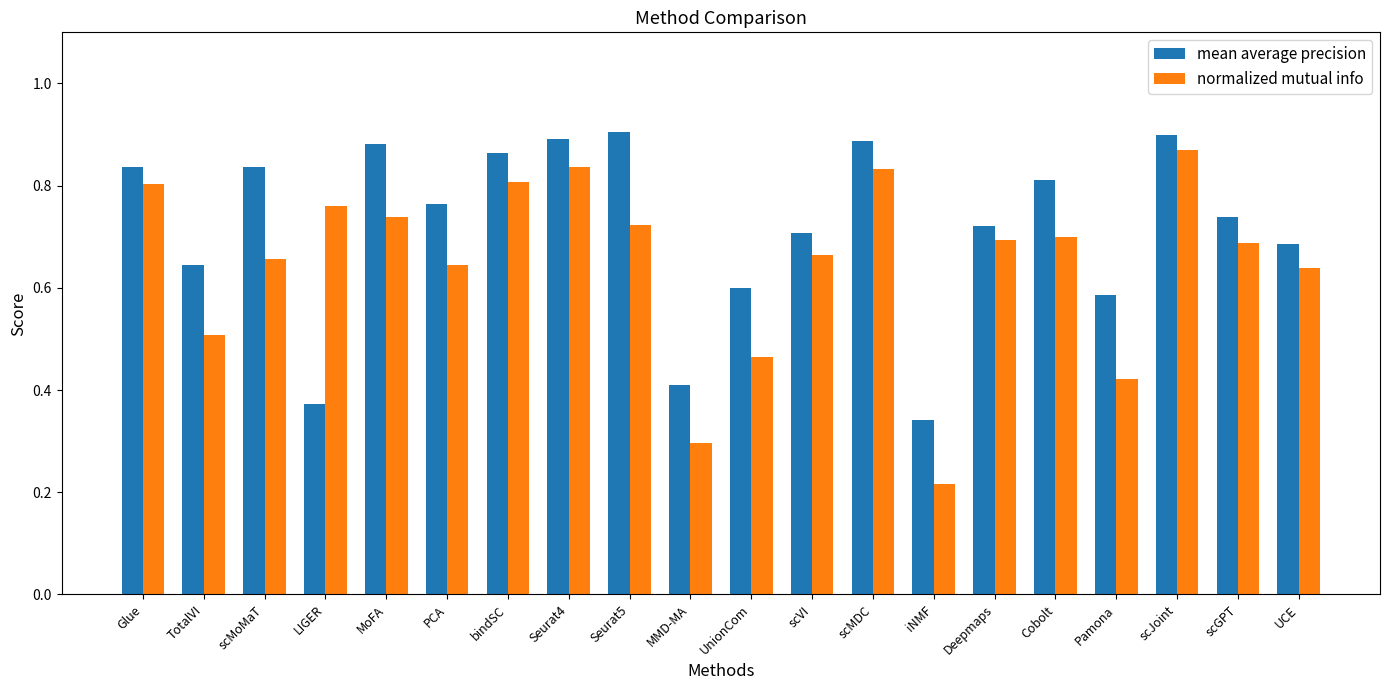

True or false: normalized mutual info has a value of 0.7 at scMoMaT.

True